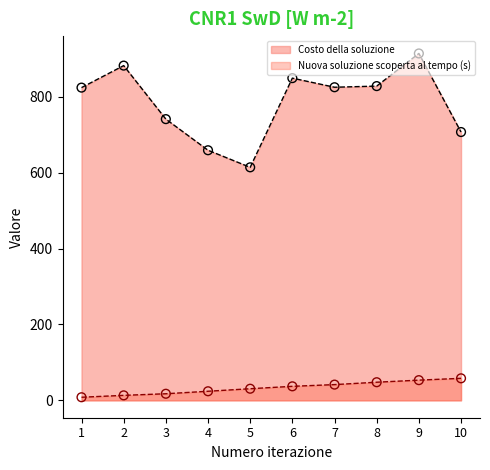

Which series has the largest Y range (max minus min)?

Costo della soluzione